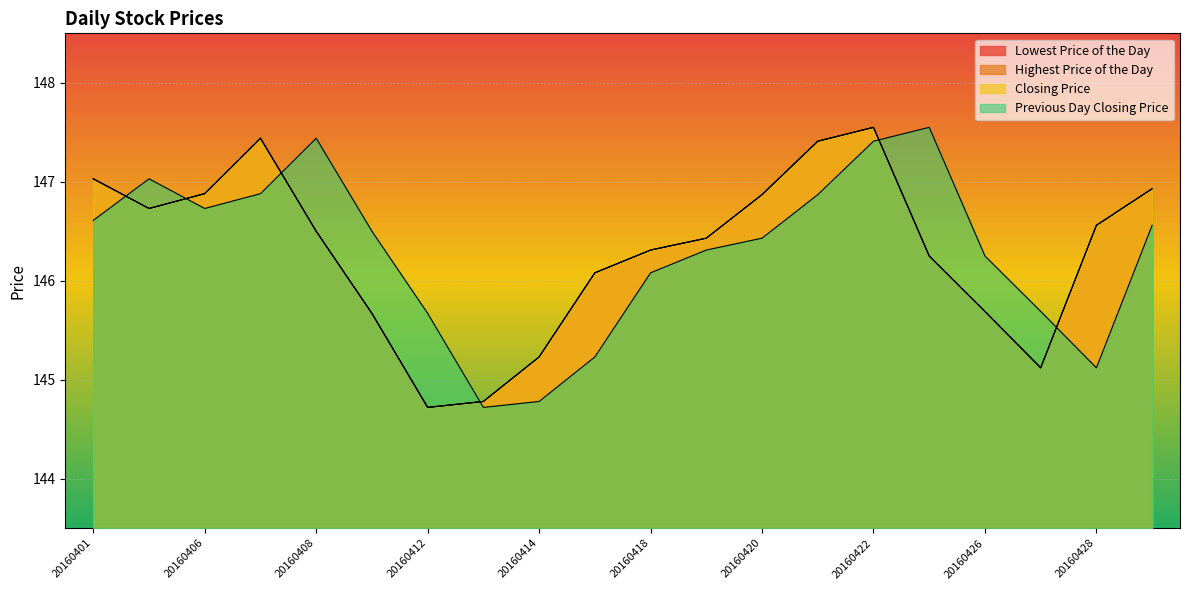

Reading left to right, transcribe all the data shown in this chart.

Lowest Price of the Day: 20160401=147.0	20160405=146.7	20160406=146.9	20160407=147.4	20160408=146.5	20160411=145.7	20160412=144.7	20160413=144.8	20160414=145.2	20160415=146.1	20160418=146.3	20160419=146.4	20160420=146.9	20160421=147.4	20160422=147.6	20160425=146.2	20160426=145.7	20160427=145.1	20160428=146.6	20160429=146.9
Highest Price of the Day: 20160401=147.0	20160405=146.7	20160406=146.9	20160407=147.4	20160408=146.5	20160411=145.7	20160412=144.7	20160413=144.8	20160414=145.2	20160415=146.1	20160418=146.3	20160419=146.4	20160420=146.9	20160421=147.4	20160422=147.6	20160425=146.2	20160426=145.7	20160427=145.1	20160428=146.6	20160429=146.9
Closing Price: 20160401=147.0	20160405=146.7	20160406=146.9	20160407=147.4	20160408=146.5	20160411=145.7	20160412=144.7	20160413=144.8	20160414=145.2	20160415=146.1	20160418=146.3	20160419=146.4	20160420=146.9	20160421=147.4	20160422=147.6	20160425=146.2	20160426=145.7	20160427=145.1	20160428=146.6	20160429=146.9
Previous Day Closing Price: 20160401=146.6	20160405=147.0	20160406=146.7	20160407=146.9	20160408=147.4	20160411=146.5	20160412=145.7	20160413=144.7	20160414=144.8	20160415=145.2	20160418=146.1	20160419=146.3	20160420=146.4	20160421=146.9	20160422=147.4	20160425=147.6	20160426=146.2	20160427=145.7	20160428=145.1	20160429=146.6